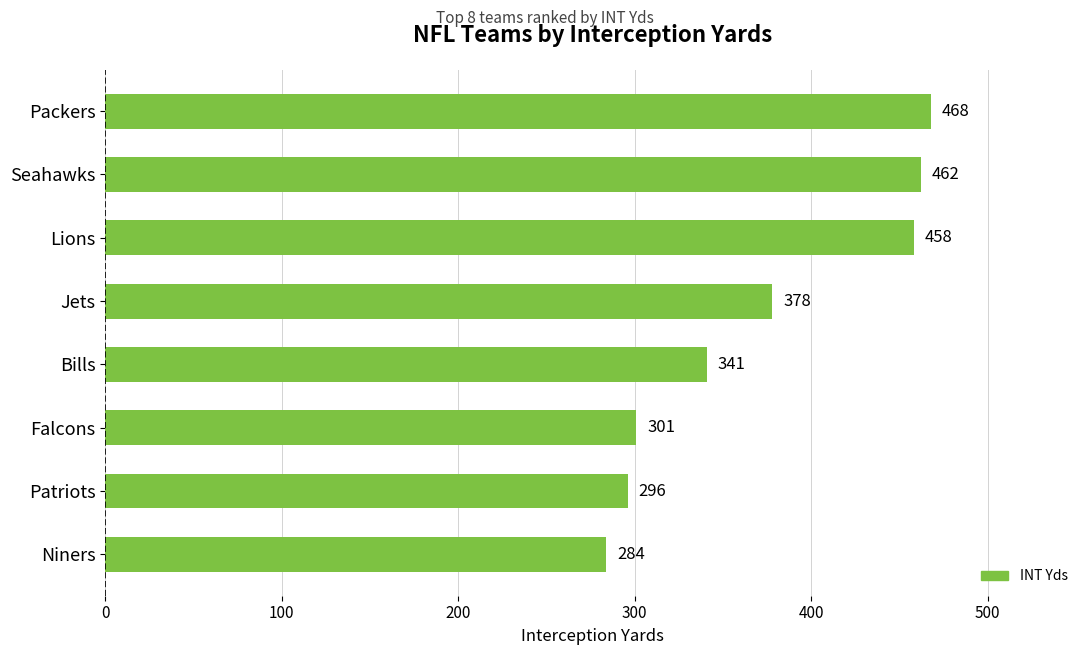

At which category does the chart reach its minimum across all series?

Niners